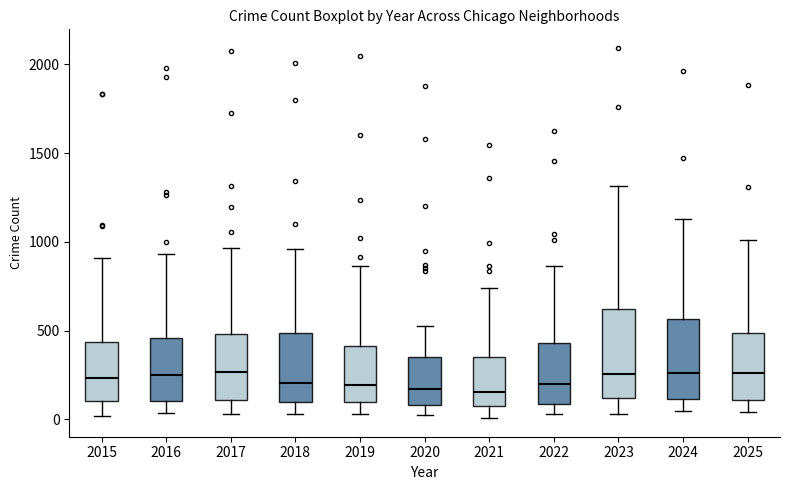

Reading left to right, transcribe this box plot: for each box, give where its median line is, the range the box spans, and where its two whiskers end, as read against the y-axis. The values are not printed on the chart, so give them approximately, as read against the axis.

2015: median 250, box 100 to 450, whiskers 0 to 900
2016: median 250, box 100 to 450, whiskers 50 to 950
2017: median 250, box 100 to 500, whiskers 50 to 950
2018: median 200, box 100 to 500, whiskers 50 to 950
2019: median 200, box 100 to 400, whiskers 50 to 850
2020: median 150, box 100 to 350, whiskers 50 to 550
2021: median 150, box 50 to 350, whiskers 0 to 750
2022: median 200, box 100 to 450, whiskers 50 to 850
2023: median 250, box 100 to 600, whiskers 50 to 1300
2024: median 250, box 100 to 550, whiskers 50 to 1150
2025: median 250, box 100 to 500, whiskers 50 to 1000